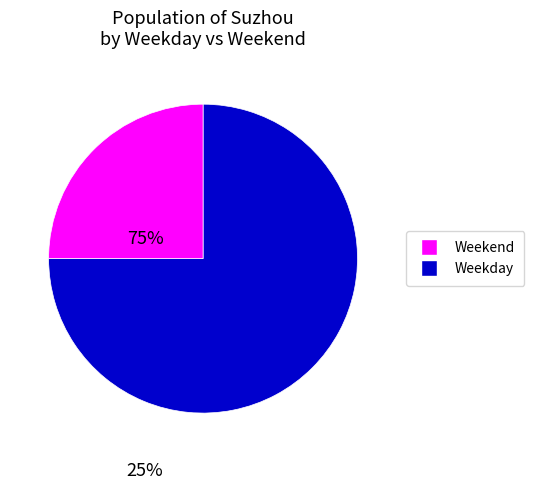

How many slices are in this pie chart?

2